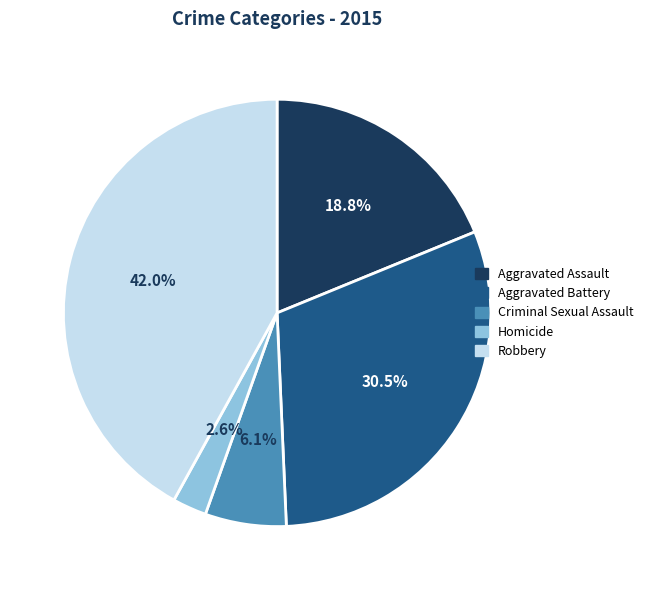

True or false: Aggravated Battery accounts for 25% of the total.

False